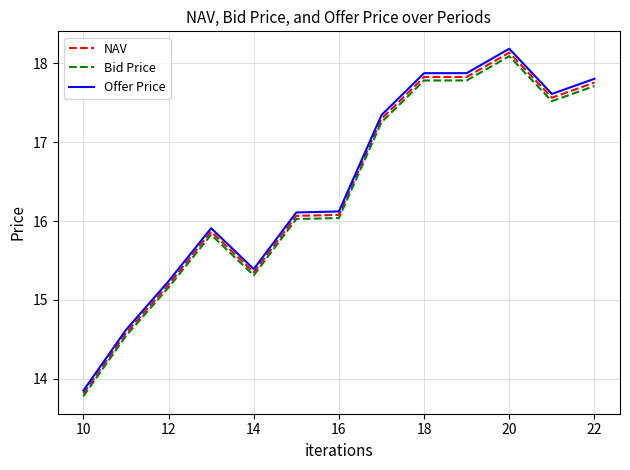

True or false: Offer Price and Bid Price cross at least once.

False